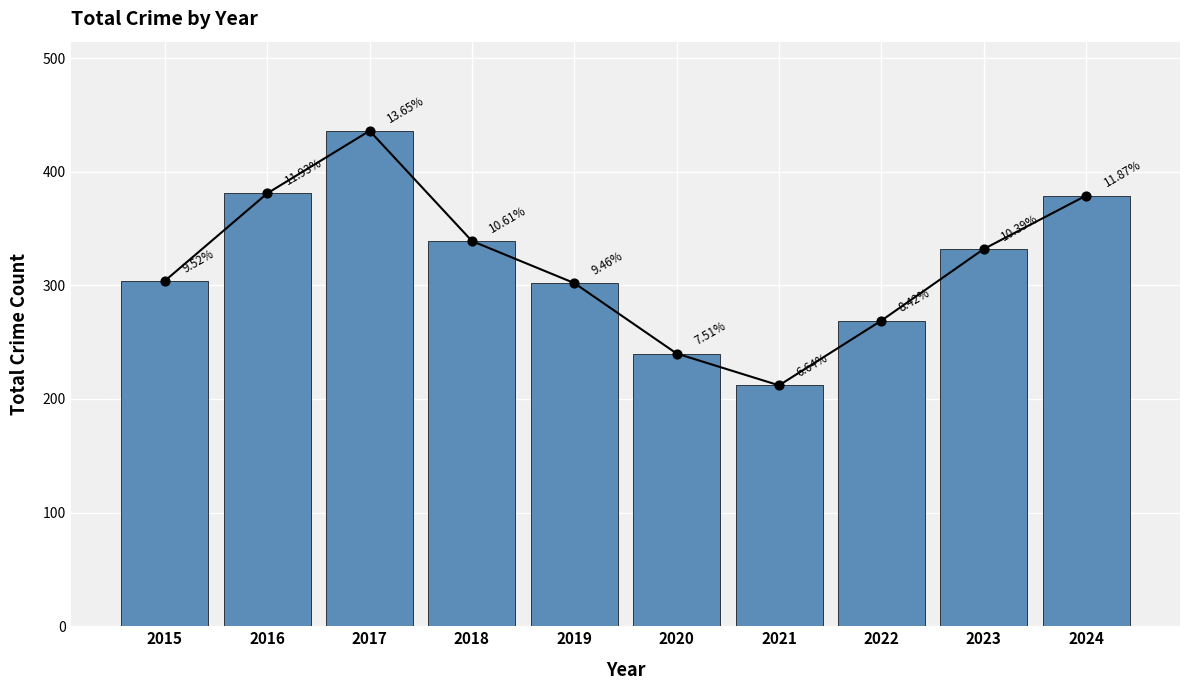

Which has a higher value, 2019 or 2022?

2019